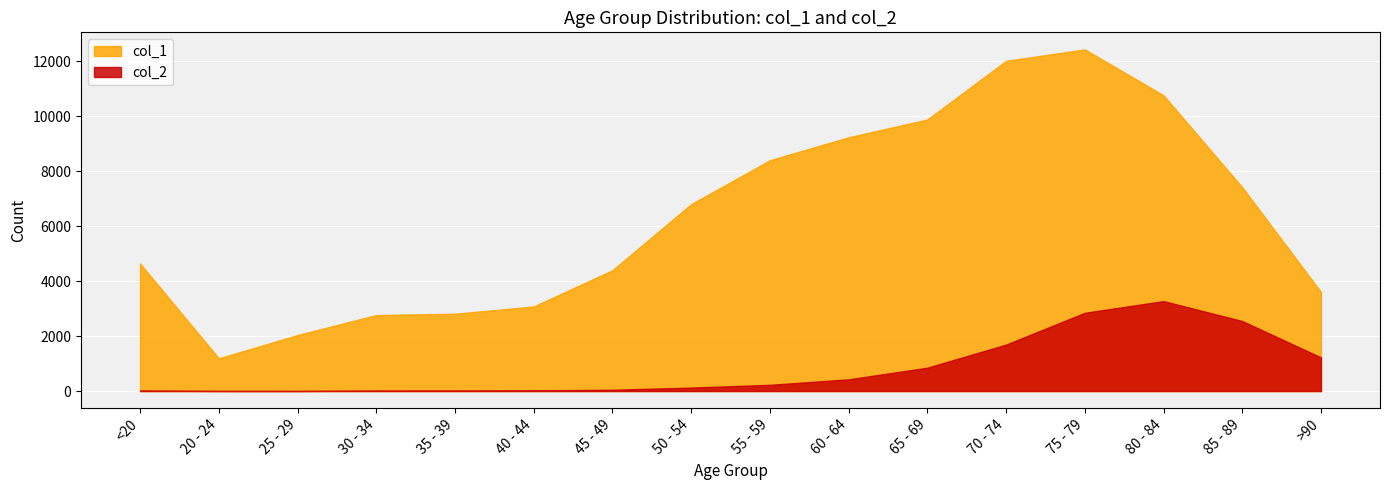

Reading right to left, transcribe all the data shown in this chart.

col_1: 3604	7417	10764	12434	12018	9883	9236	8400	6803	4396	3078	2814	2765	2038	1191	4641
col_2: 1224	2548	3273	2848	1690	850	426	227	126	47	24	18	17	3	4	18